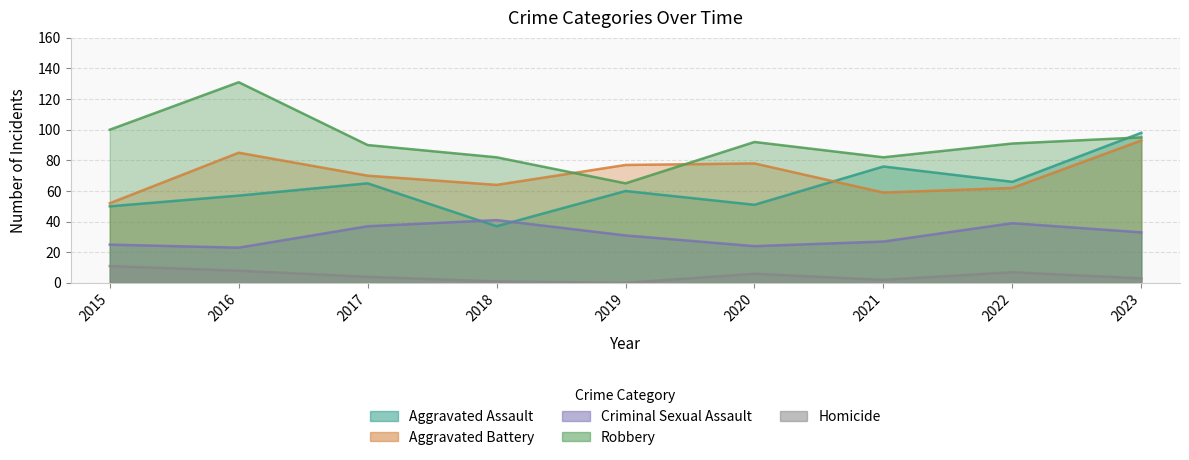

How many data points in Robbery are above 91?

4